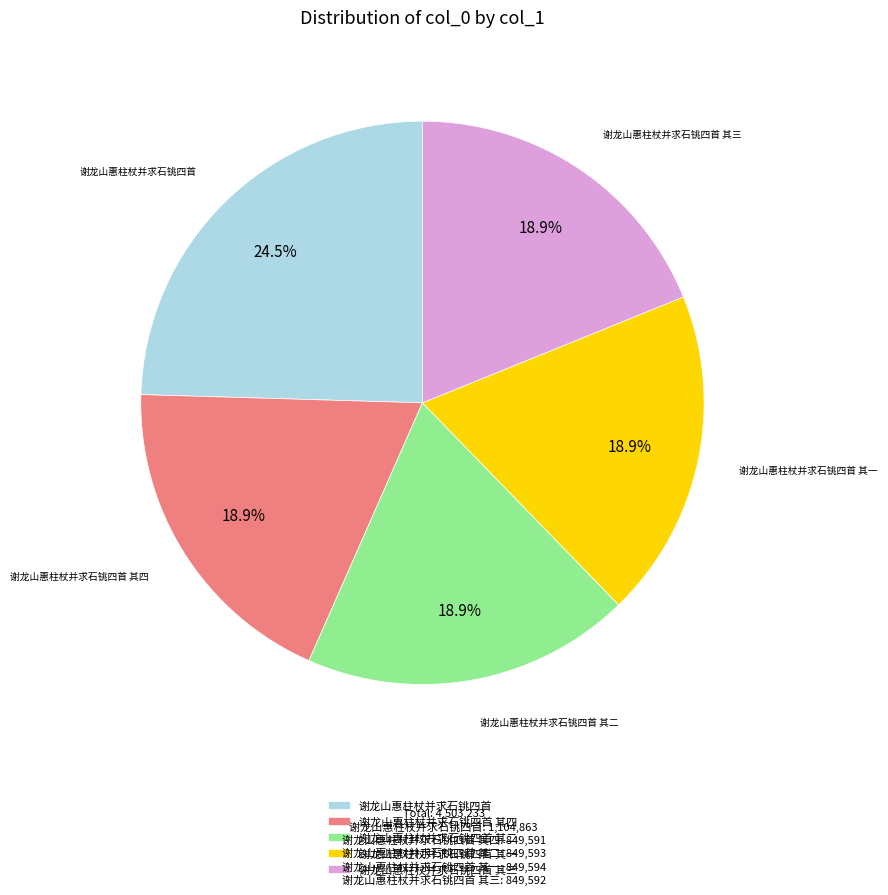

Combined, what portion of the pie is 谢龙山惠柱杖并求石铫四首 其三 and 谢龙山惠柱杖并求石铫四首?

43.4%